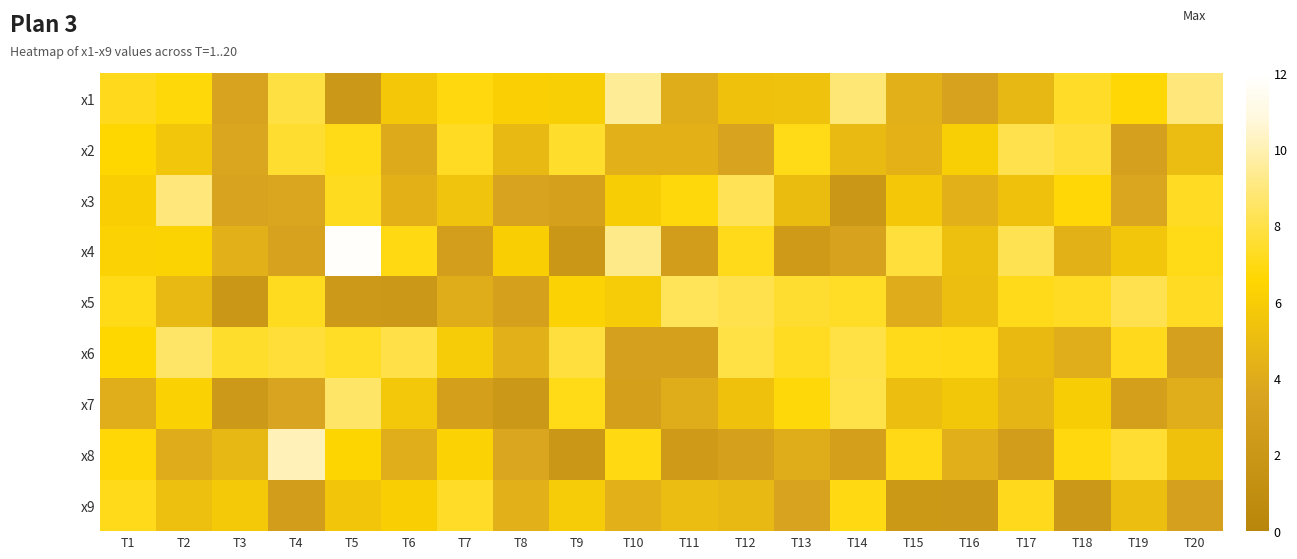

Reading left to right, what are all the values shown in this chart?

x1: T1=7.1	T2=6.8	T3=3.4	T4=7.9	T5=2.2	T6=5.7	T7=6.9	T8=6.2	T9=6.1	T10=9.5	T11=4.1	T12=5.3	T13=5.4	T14=8.9	T15=4.3	T16=3.4	T17=4.7	T18=7.4	T19=6.7	T20=9.0
x2: T1=6.5	T2=5.6	T3=3.7	T4=7.5	T5=7.1	T6=3.9	T7=7.3	T8=4.8	T9=7.5	T10=4.3	T11=4.4	T12=3.4	T13=7.1	T14=4.9	T15=4.4	T16=6.1	T17=8.1	T18=7.7	T19=3.1	T20=5.0
x3: T1=6.2	T2=9.0	T3=3.5	T4=3.7	T5=7.2	T6=4.4	T7=5.4	T8=3.5	T9=3.2	T10=6.0	T11=6.8	T12=8.3	T13=5.0	T14=2.0	T15=5.7	T16=4.3	T17=5.3	T18=6.7	T19=3.6	T20=7.3
x4: T1=6.3	T2=6.4	T3=4.3	T4=3.3	T5=11.8	T6=7.0	T7=2.8	T8=6.2	T9=2.1	T10=9.3	T11=2.7	T12=7.1	T13=2.4	T14=3.3	T15=7.7	T16=5.2	T17=8.2	T18=4.3	T19=5.6	T20=7.1
x5: T1=7.1	T2=4.8	T3=2.0	T4=7.2	T5=2.3	T6=2.2	T7=4.1	T8=3.2	T9=6.3	T10=5.9	T11=8.3	T12=8.1	T13=7.5	T14=7.3	T15=4.1	T16=5.1	T17=7.1	T18=7.3	T19=8.1	T20=7.3
x6: T1=6.6	T2=8.6	T3=7.5	T4=7.7	T5=7.3	T6=8.0	T7=5.9	T8=4.3	T9=7.8	T10=3.1	T11=3.2	T12=7.9	T13=7.3	T14=8.0	T15=7.1	T16=7.0	T17=4.9	T18=4.1	T19=7.2	T20=3.1
x7: T1=4.2	T2=6.3	T3=2.3	T4=3.5	T5=8.6	T6=5.6	T7=3.1	T8=2.2	T9=7.1	T10=3.1	T11=4.1	T12=5.3	T13=6.8	T14=8.0	T15=5.1	T16=5.7	T17=4.6	T18=6.0	T19=3.1	T20=4.1
x8: T1=6.7	T2=4.0	T3=4.7	T4=10.1	T5=6.5	T6=4.1	T7=6.3	T8=3.6	T9=2.1	T10=7.0	T11=2.4	T12=3.1	T13=4.1	T14=3.1	T15=7.0	T16=4.2	T17=2.8	T18=6.9	T19=7.5	T20=5.3
x9: T1=7.1	T2=5.2	T3=5.8	T4=2.7	T5=5.6	T6=6.2	T7=7.4	T8=4.3	T9=5.9	T10=4.3	T11=5.0	T12=4.8	T13=3.4	T14=6.9	T15=2.2	T16=2.1	T17=7.1	T18=2.2	T19=5.2	T20=3.1